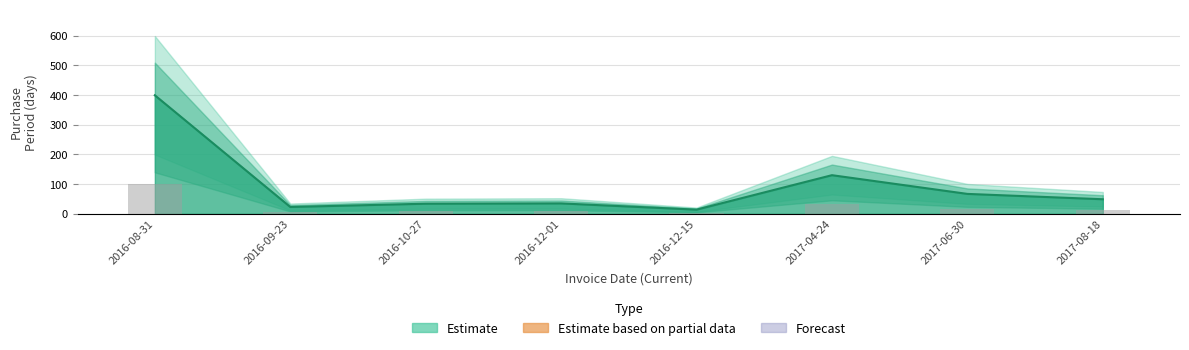

Approximately how many times larger is the value at 2016-08-31 compared to 2017-04-24?

3.1